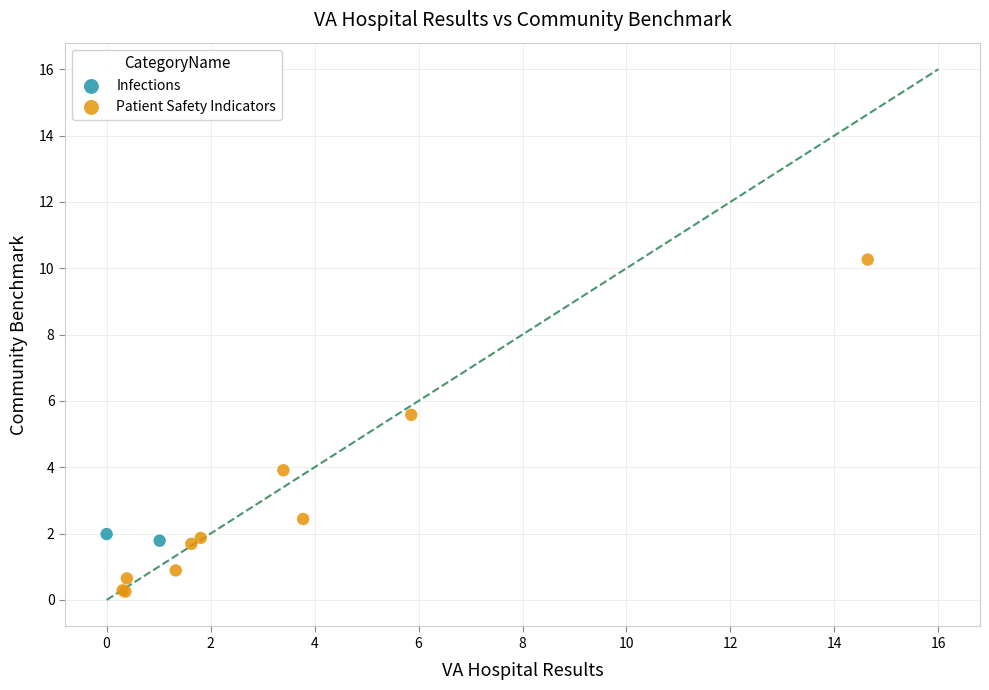

What are all the series names shown in the legend?

Infections, Patient Safety Indicators